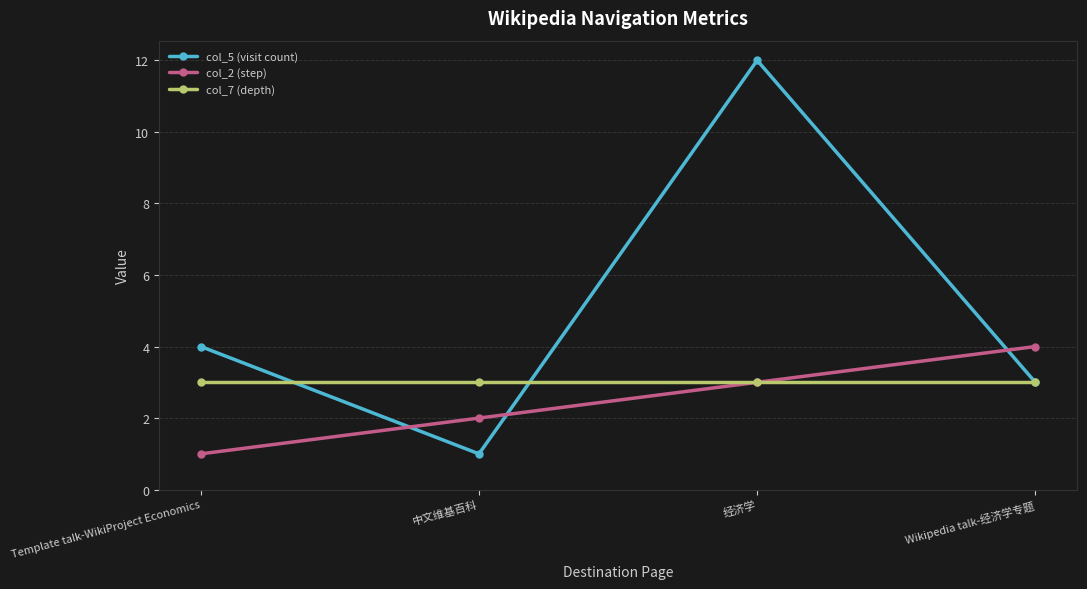

Rank the series by their maximum value, from lowest to highest.

col_7 (depth), col_2 (step), col_5 (visit count)